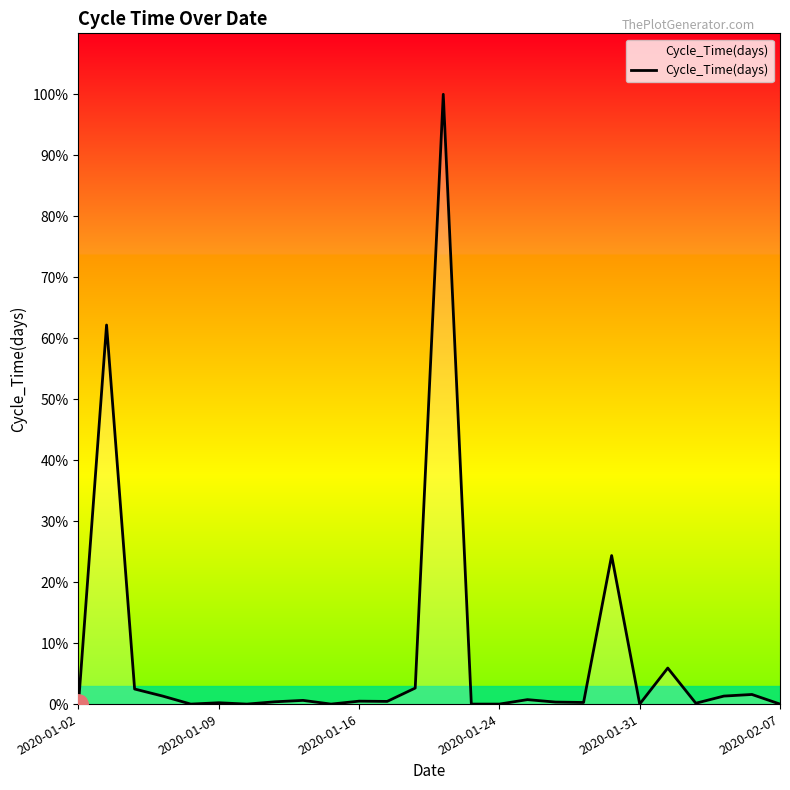

Does the chart display data point markers on the line(s)?

No